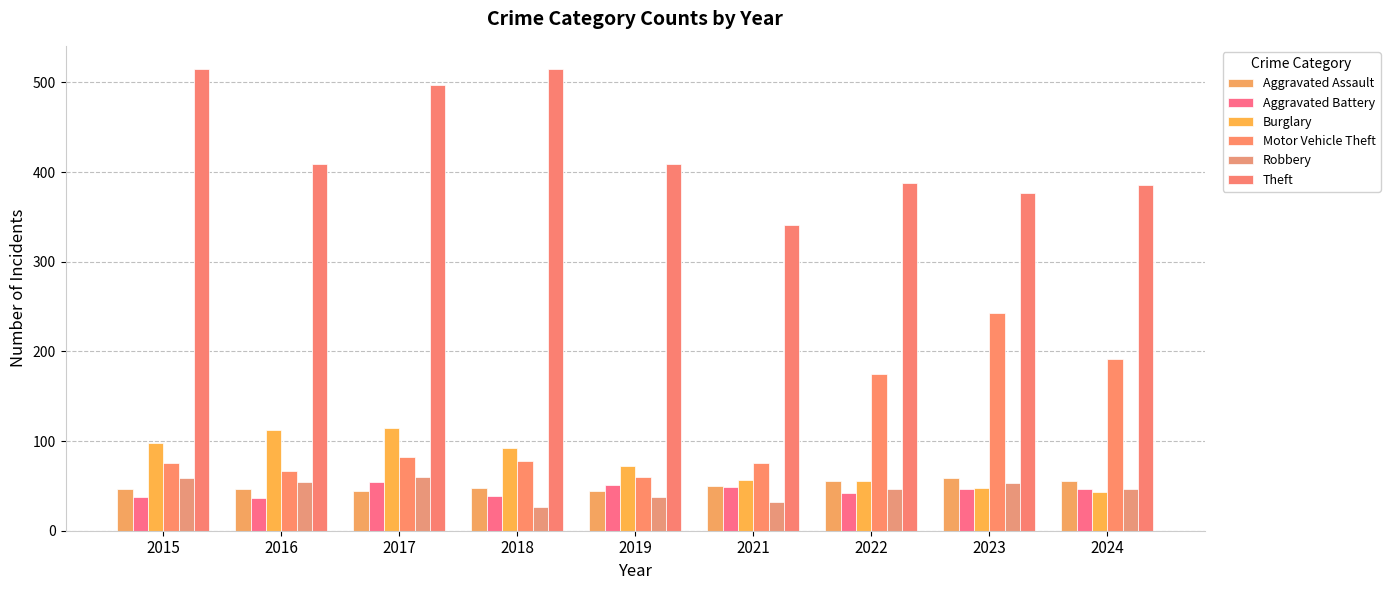

What are all the series names shown in the legend?

Aggravated Assault, Aggravated Battery, Burglary, Motor Vehicle Theft, Robbery, Theft